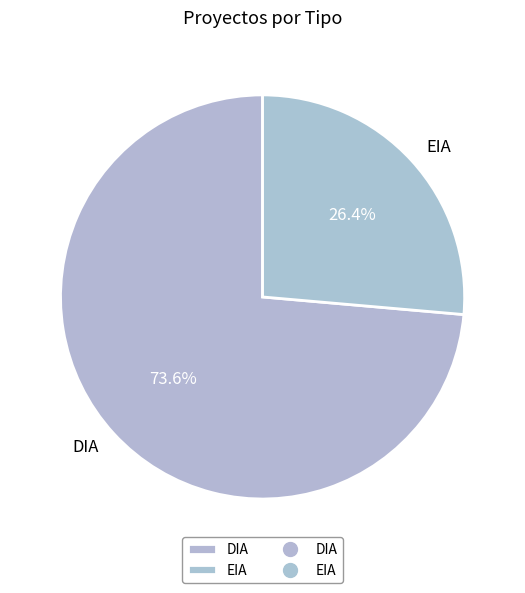

Rank the categories by value from lowest to highest.

EIA, DIA